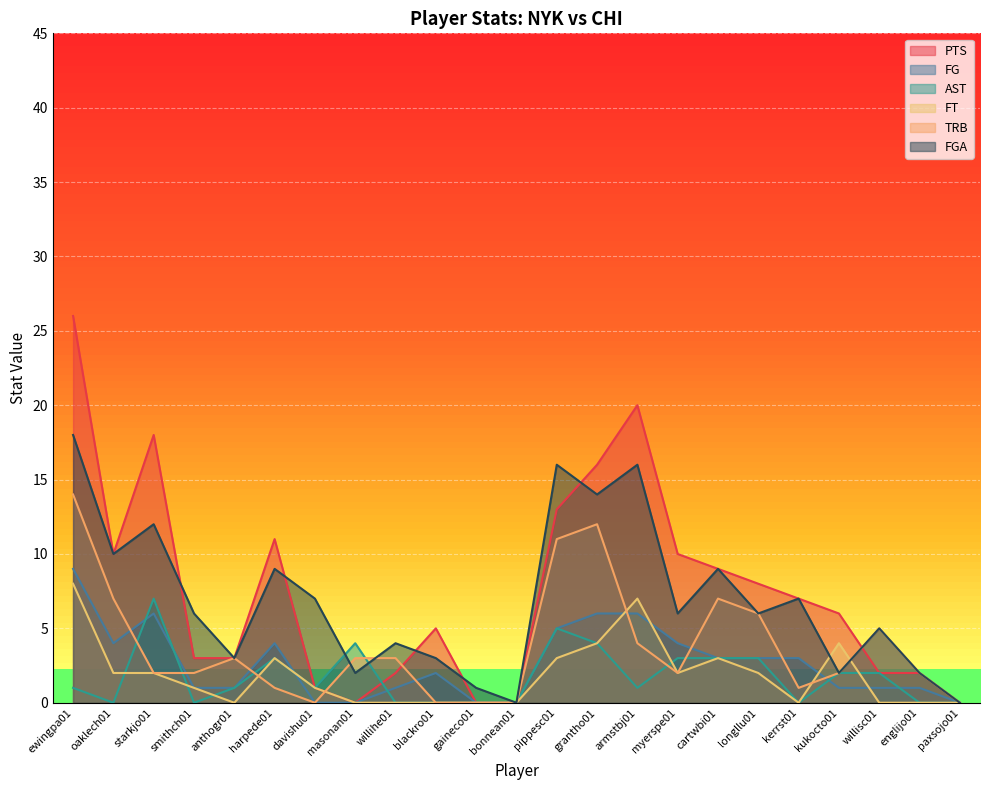

How many lines are shown in the chart?

6